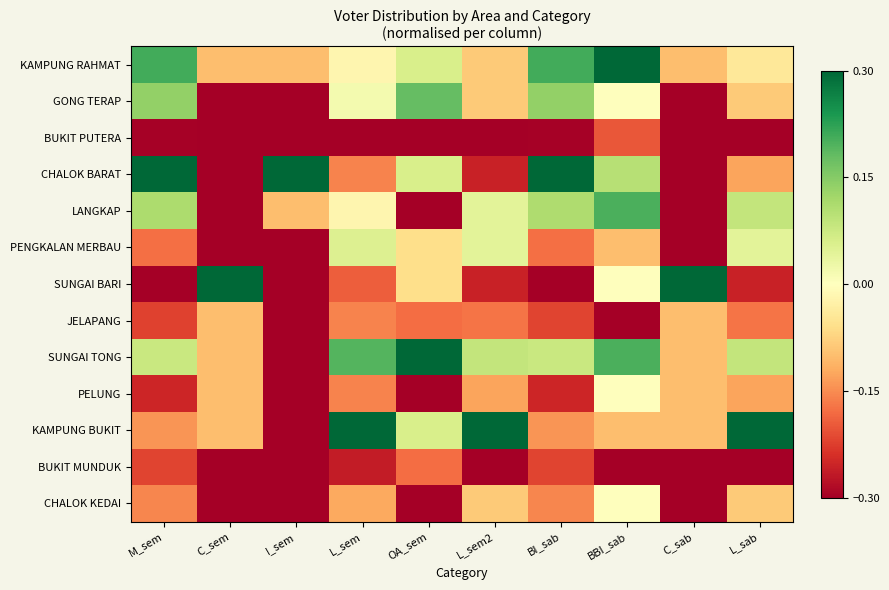

Reading left to right, list all the values displayed in this chart.

KAMPUNG RAHMAT: M_sem=0.2	C_sem=-0.1	I_sem=-0.1	L_sem=-0.0	OA_sem=0.1	L_sem2=-0.1	BI_sab=0.2	BBI_sab=0.3	C_sab=-0.1	L_sab=-0.0
GONG TERAP: M_sem=0.1	C_sem=-0.3	I_sem=-0.3	L_sem=0.0	OA_sem=0.2	L_sem2=-0.1	BI_sab=0.1	BBI_sab=0.0	C_sab=-0.3	L_sab=-0.1
BUKIT PUTERA: M_sem=-0.3	C_sem=-0.3	I_sem=-0.3	L_sem=-0.3	OA_sem=-0.3	L_sem2=-0.3	BI_sab=-0.3	BBI_sab=-0.2	C_sab=-0.3	L_sab=-0.3
CHALOK BARAT: M_sem=0.3	C_sem=-0.3	I_sem=0.3	L_sem=-0.2	OA_sem=0.1	L_sem2=-0.3	BI_sab=0.3	BBI_sab=0.1	C_sab=-0.3	L_sab=-0.1
LANGKAP: M_sem=0.1	C_sem=-0.3	I_sem=-0.1	L_sem=-0.0	OA_sem=-0.3	L_sem2=0.0	BI_sab=0.1	BBI_sab=0.2	C_sab=-0.3	L_sab=0.1
PENGKALAN MERBAU: M_sem=-0.2	C_sem=-0.3	I_sem=-0.3	L_sem=0.1	OA_sem=-0.1	L_sem2=0.0	BI_sab=-0.2	BBI_sab=-0.1	C_sab=-0.3	L_sab=0.0
SUNGAI BARI: M_sem=-0.3	C_sem=0.3	I_sem=-0.3	L_sem=-0.2	OA_sem=-0.1	L_sem2=-0.3	BI_sab=-0.3	BBI_sab=0.0	C_sab=0.3	L_sab=-0.3
JELAPANG: M_sem=-0.2	C_sem=-0.1	I_sem=-0.3	L_sem=-0.2	OA_sem=-0.2	L_sem2=-0.2	BI_sab=-0.2	BBI_sab=-0.3	C_sab=-0.1	L_sab=-0.2
SUNGAI TONG: M_sem=0.1	C_sem=-0.1	I_sem=-0.3	L_sem=0.2	OA_sem=0.3	L_sem2=0.1	BI_sab=0.1	BBI_sab=0.2	C_sab=-0.1	L_sab=0.1
PELUNG: M_sem=-0.3	C_sem=-0.1	I_sem=-0.3	L_sem=-0.2	OA_sem=-0.3	L_sem2=-0.1	BI_sab=-0.3	BBI_sab=0.0	C_sab=-0.1	L_sab=-0.1
KAMPUNG BUKIT: M_sem=-0.1	C_sem=-0.1	I_sem=-0.3	L_sem=0.3	OA_sem=0.1	L_sem2=0.3	BI_sab=-0.1	BBI_sab=-0.1	C_sab=-0.1	L_sab=0.3
BUKIT MUNDUK: M_sem=-0.2	C_sem=-0.3	I_sem=-0.3	L_sem=-0.3	OA_sem=-0.2	L_sem2=-0.3	BI_sab=-0.2	BBI_sab=-0.3	C_sab=-0.3	L_sab=-0.3
CHALOK KEDAI: M_sem=-0.2	C_sem=-0.3	I_sem=-0.3	L_sem=-0.1	OA_sem=-0.3	L_sem2=-0.1	BI_sab=-0.2	BBI_sab=0.0	C_sab=-0.3	L_sab=-0.1